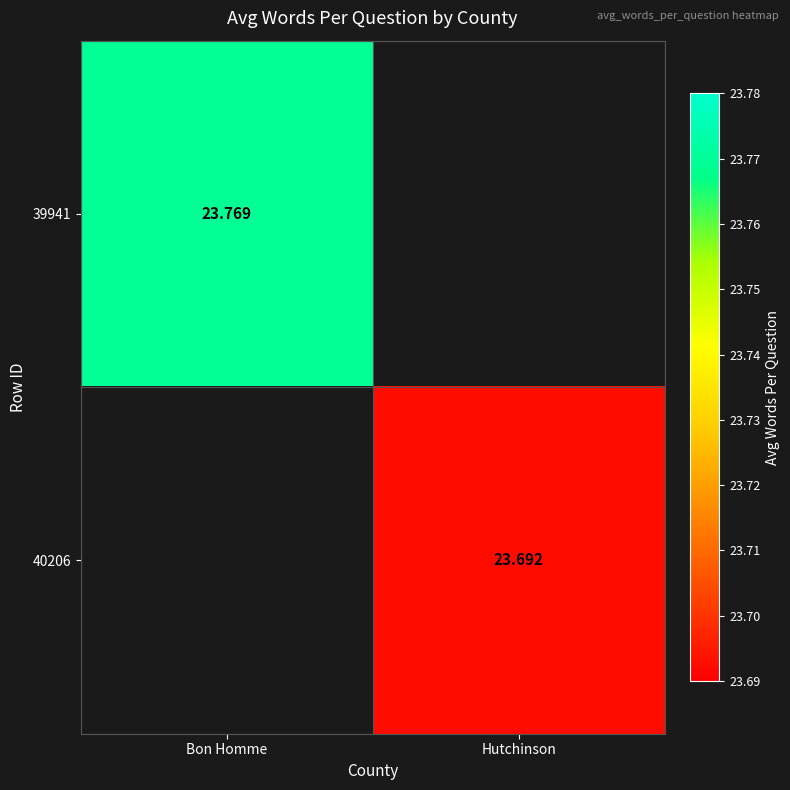

At how many categories does at least one series exceed 23?

2